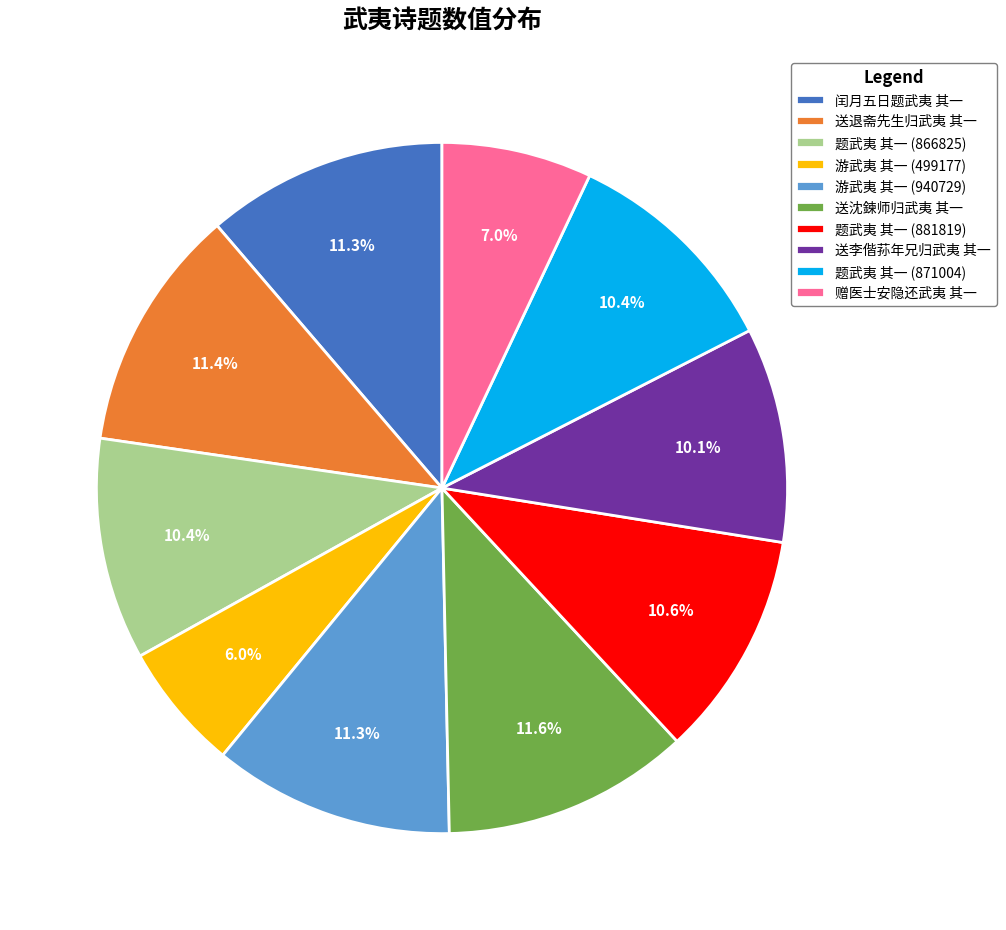

Which category has the smallest portion of the pie?

游武夷 其一 (499177)